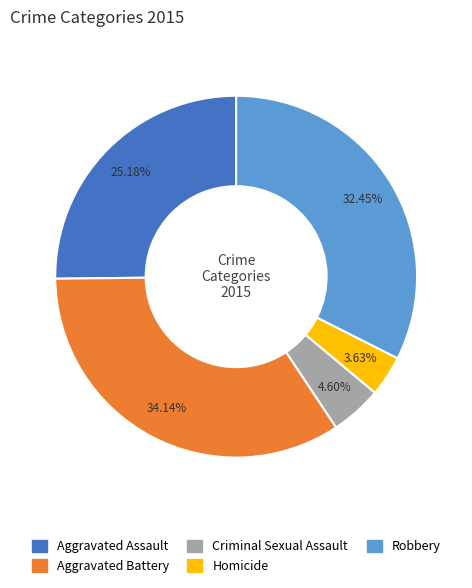

To the nearest percent, what is the average slice percentage?

20%